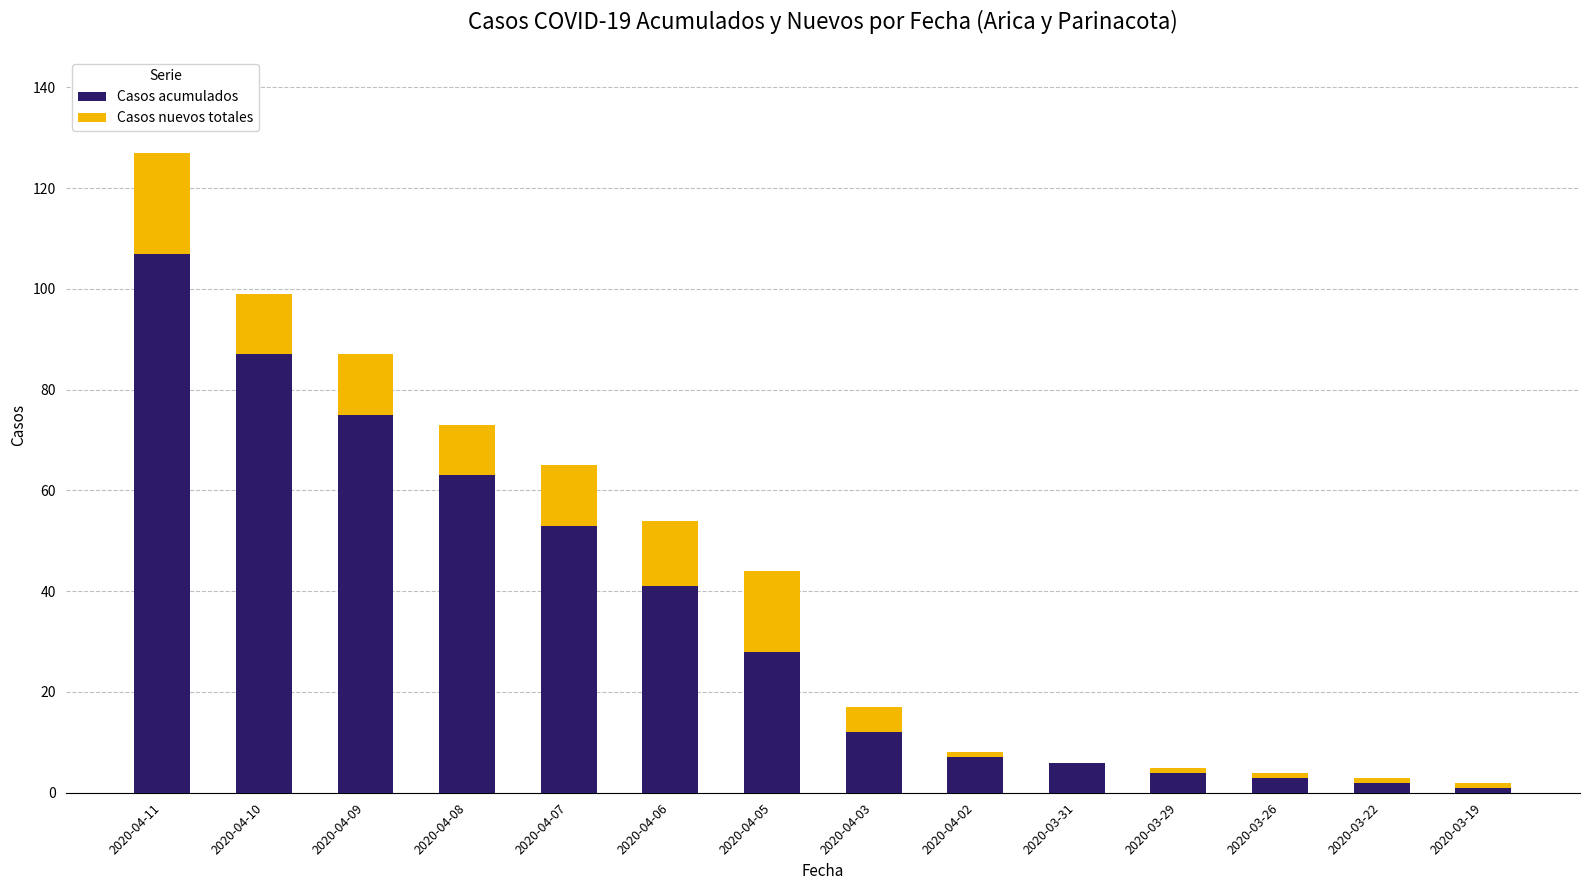

What is the average value of the Casos acumulados series?

35